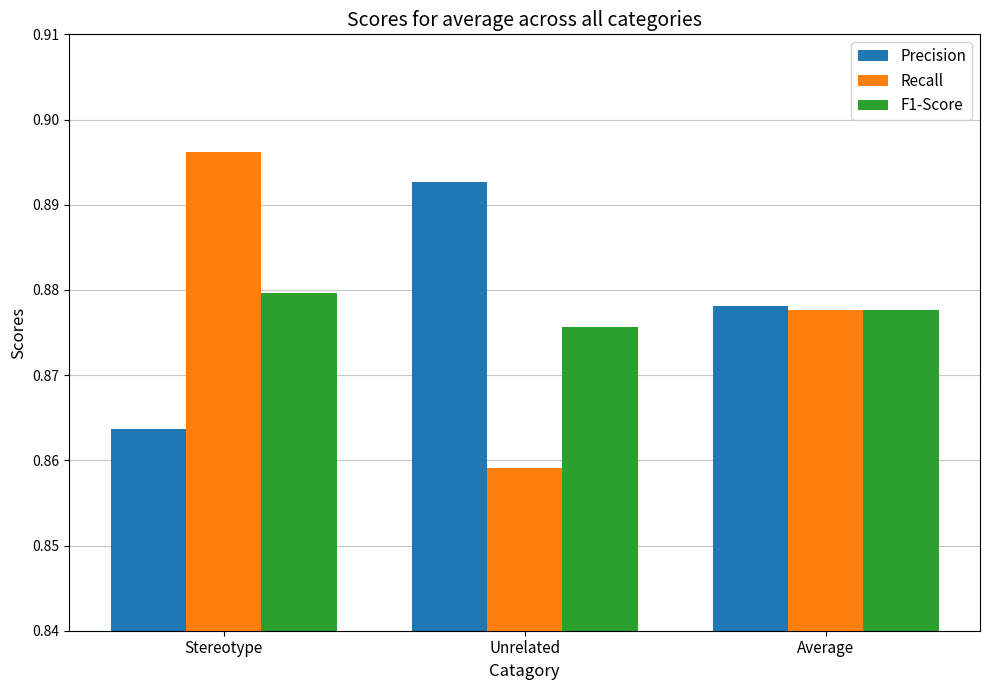

What is the total value across all series at Average?

2.6